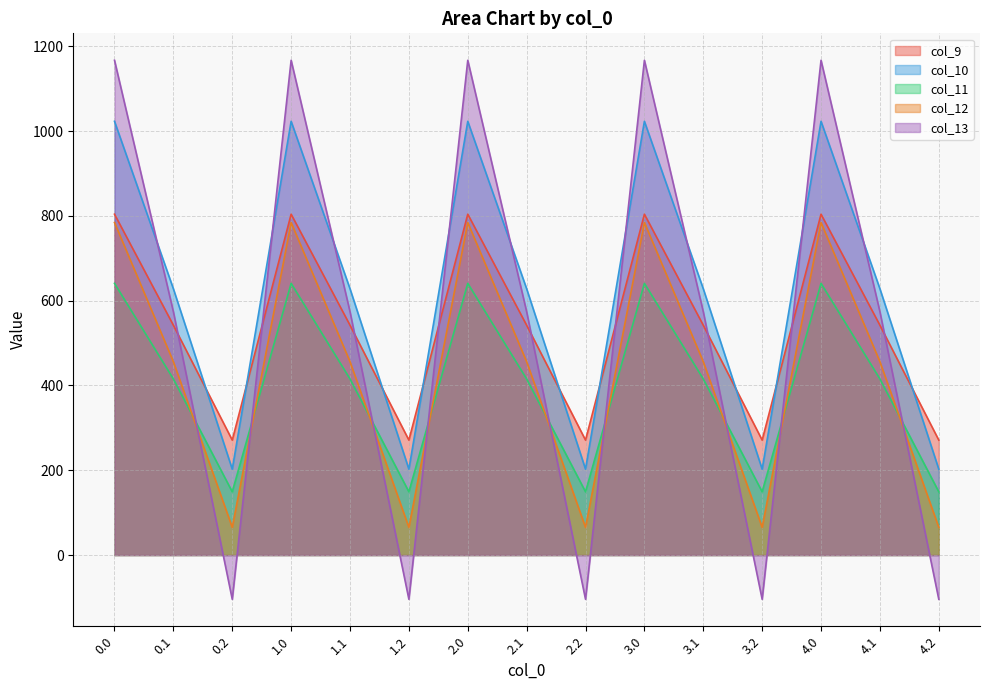

Between 0.0 and 3.0, which series saw the biggest shift?

col_9